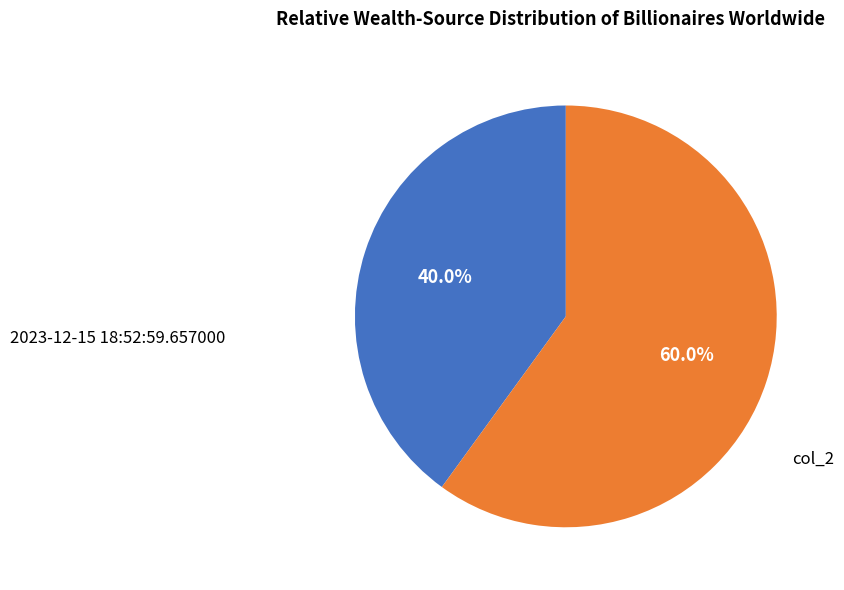

Which category accounts for the majority?

col_2